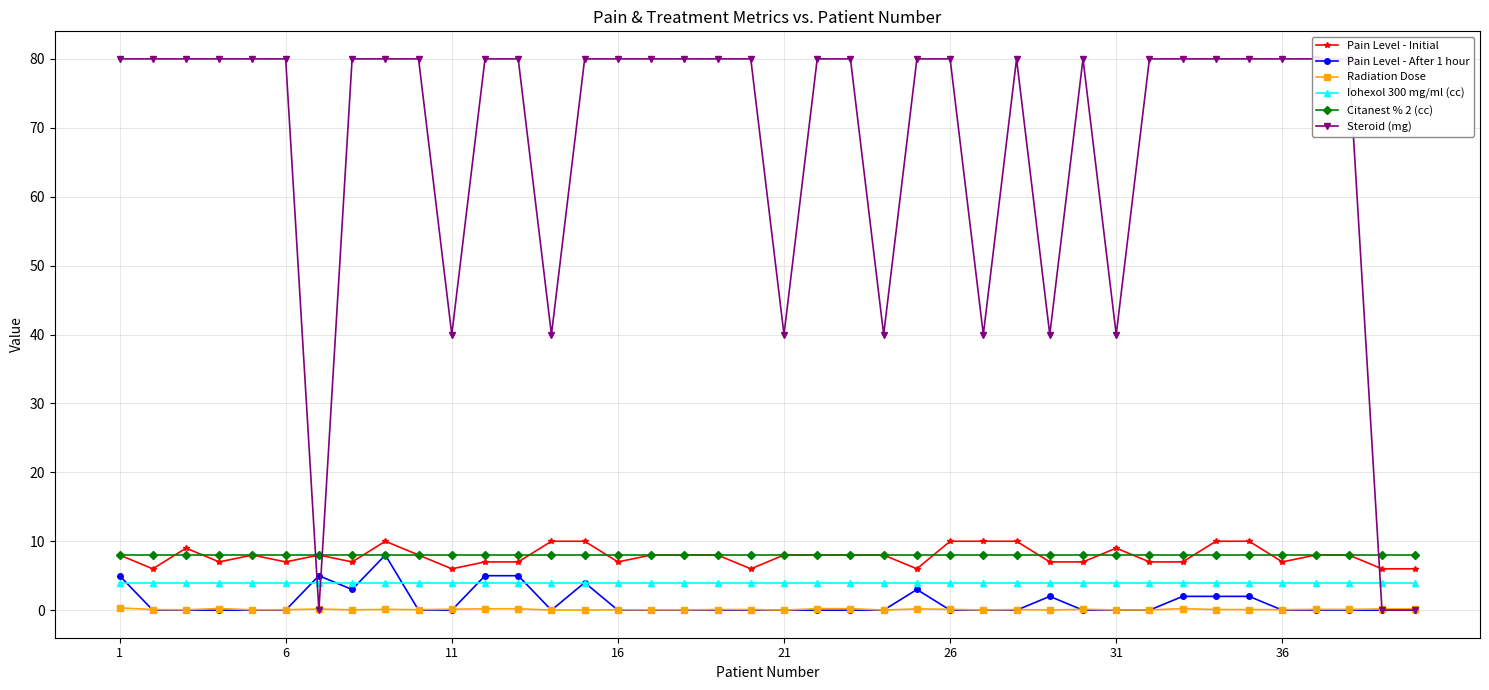

True or false: Pain Level - After 1 hour and Pain Level - Initial intersect in this chart.

False